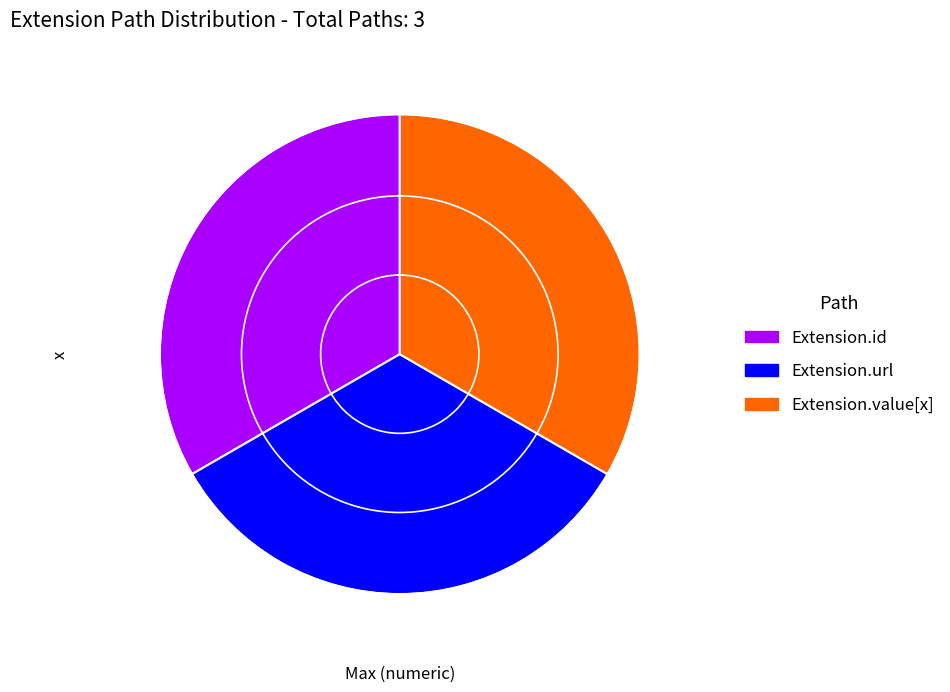

Is there any slice that represents more than half of the pie?

No